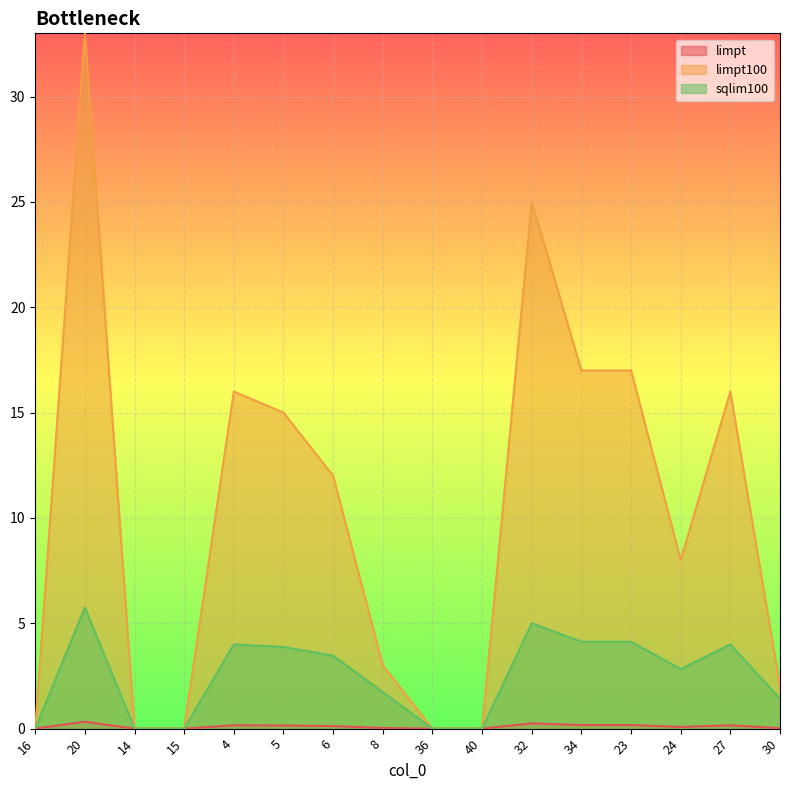

What is the total value across all series at 23?

21.3